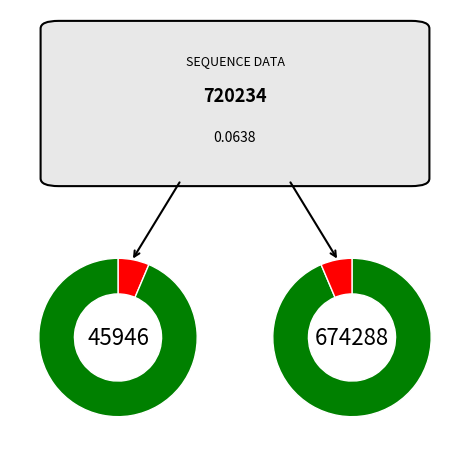

Is there any slice that represents more than half of the pie?

Yes